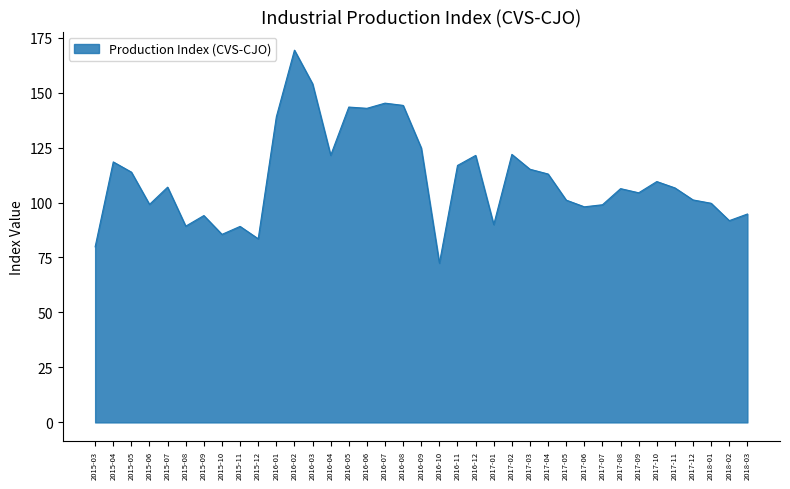

What is the smallest value displayed?

72.4